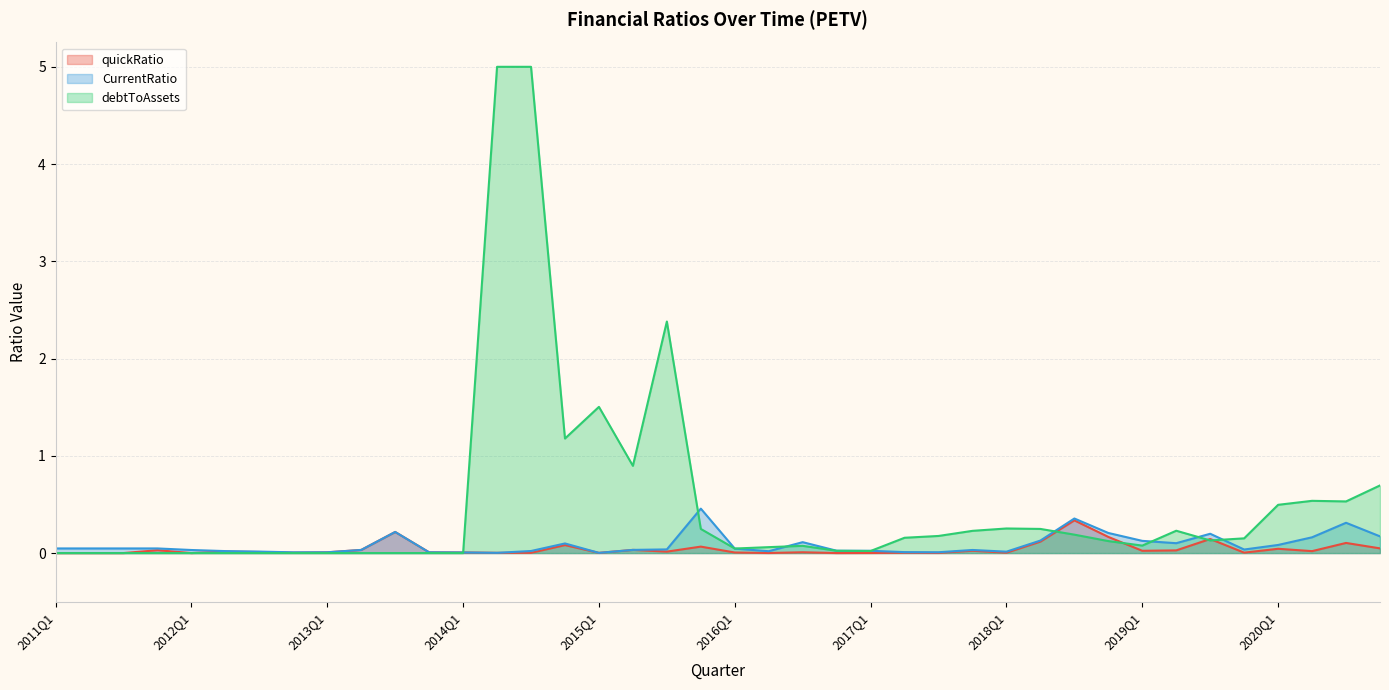

What is the total value across all series at 2017Q4?

0.1